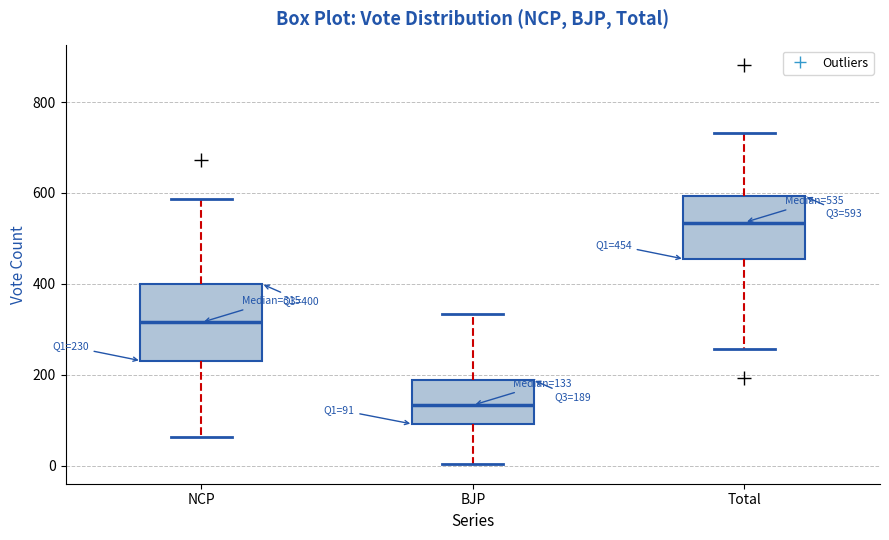

Which box is the tallest, from its lower edge to its upper edge?

NCP